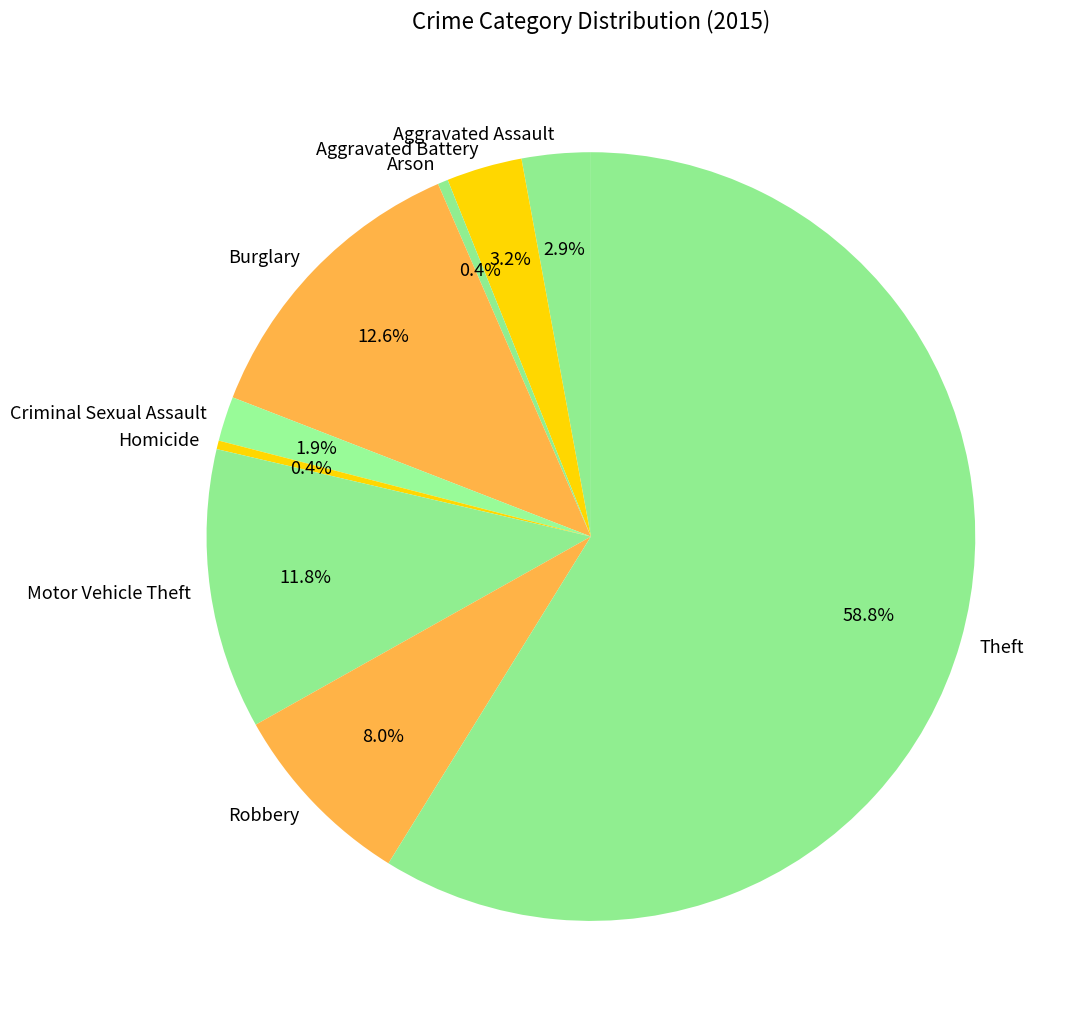

Count the number of slices in the pie.

9